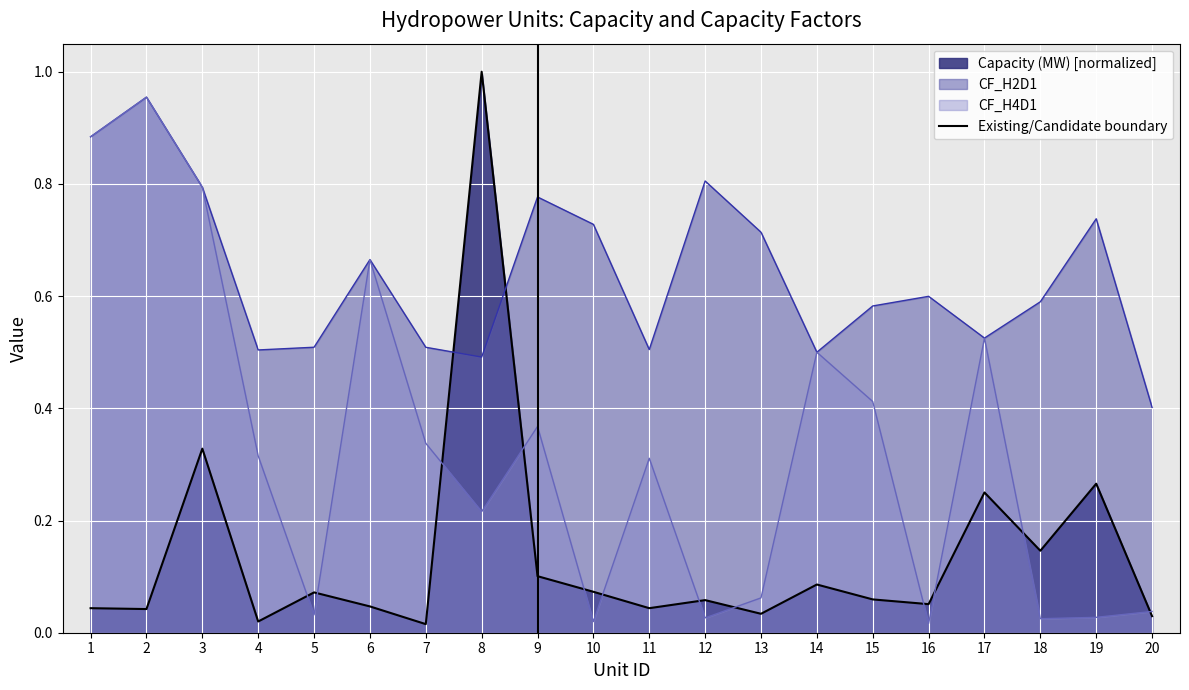

Is it true that the value at 9 is 1?

True